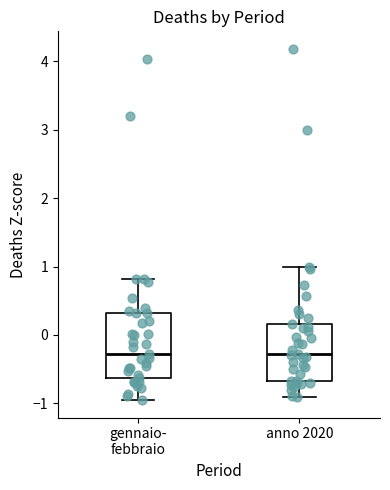

Reading left to right, read every box against the y-axis: the position of its median line, the range the box covers, and the ends of its whiskers. The values are not printed on the chart, so give them approximately, as read against the axis.

gennaio- febbraio: median -0.3, box -0.6 to 0.3, whiskers -1.0 to 0.8
anno 2020: median -0.3, box -0.7 to 0.2, whiskers -0.9 to 1.0